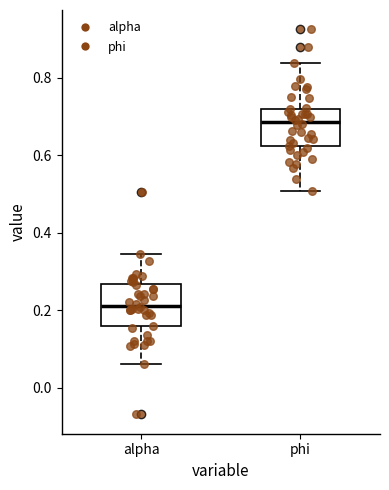

Where is the lower edge of the box for alpha on the y-axis? The values are not printed on the chart, so give them approximately, as read against the axis.

0.16